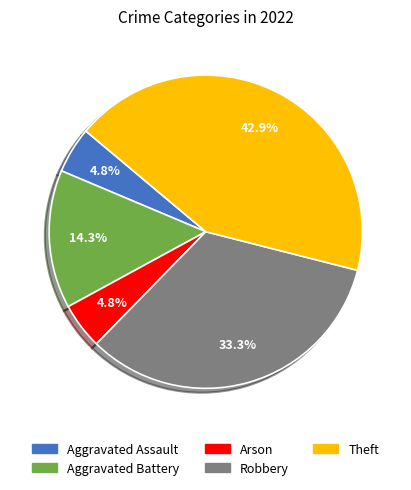

What percentage is the Aggravated Battery slice, to the nearest percent?

14%